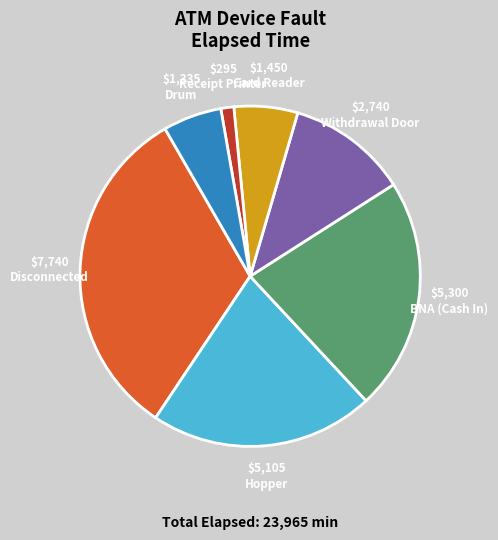

Is there any slice that represents more than half of the pie?

No